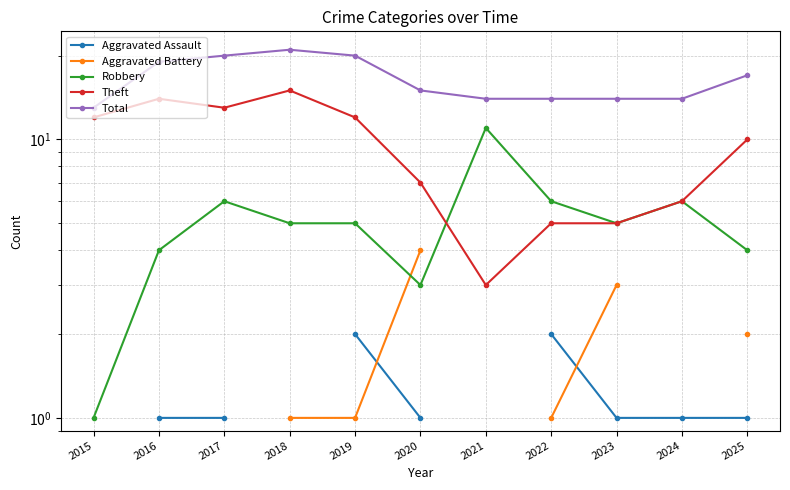

Which series has the largest total across all categories?

Total